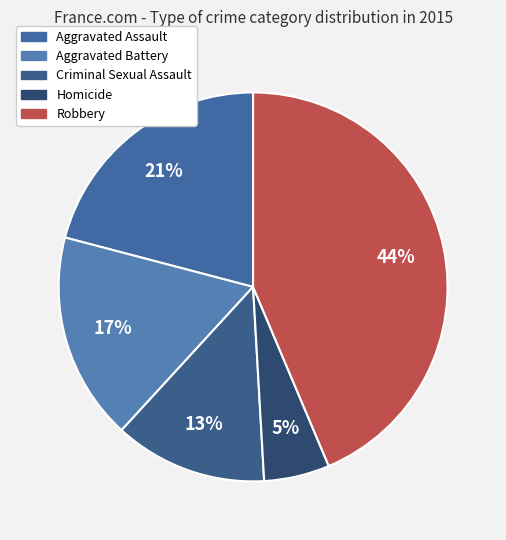

Which category has the smallest portion of the pie?

Homicide